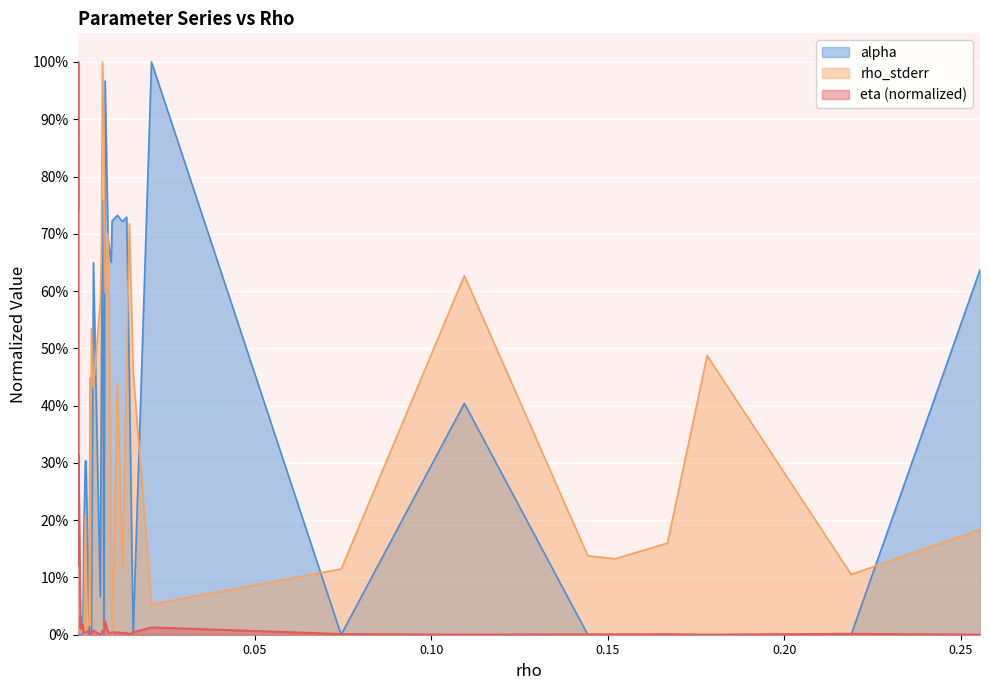

How many lines are shown in the chart?

3